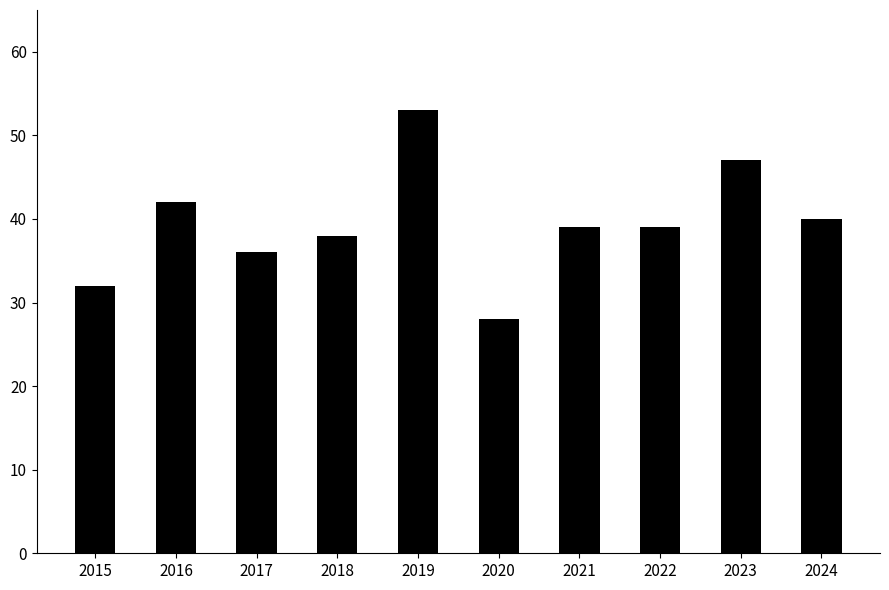

Is it true that the value at 2020 is 50?

False